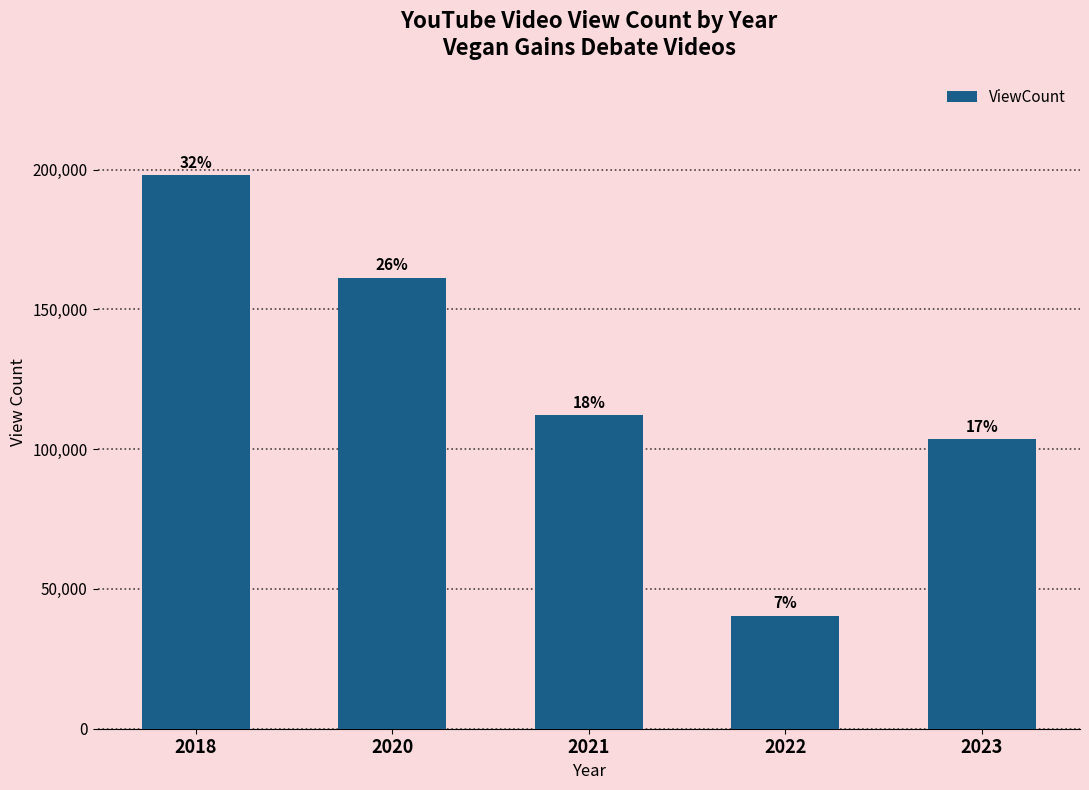

Is it true that the value at 2021 is 112175?

True